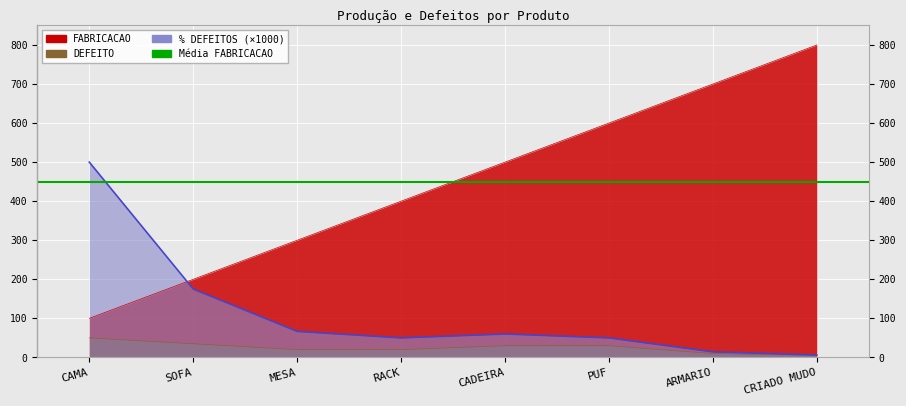

Which series has the widest spread of values?

FABRICACAO